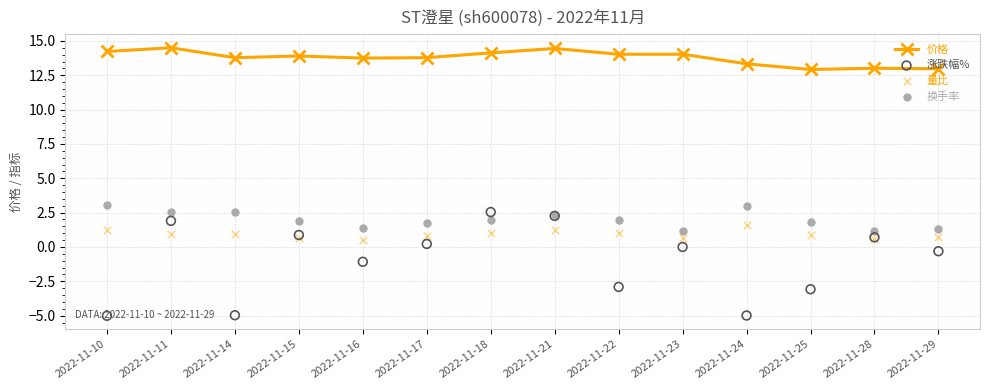

Which series has the largest total across all categories?

价格